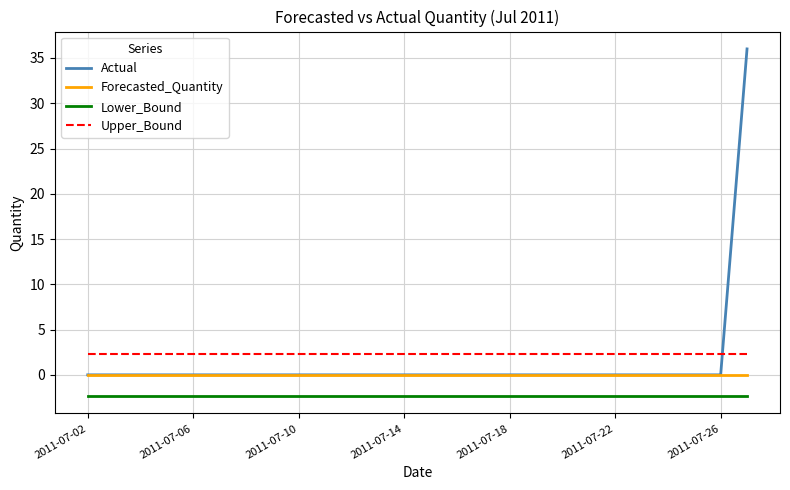

How many times do Actual and Upper_Bound cross each other?

1